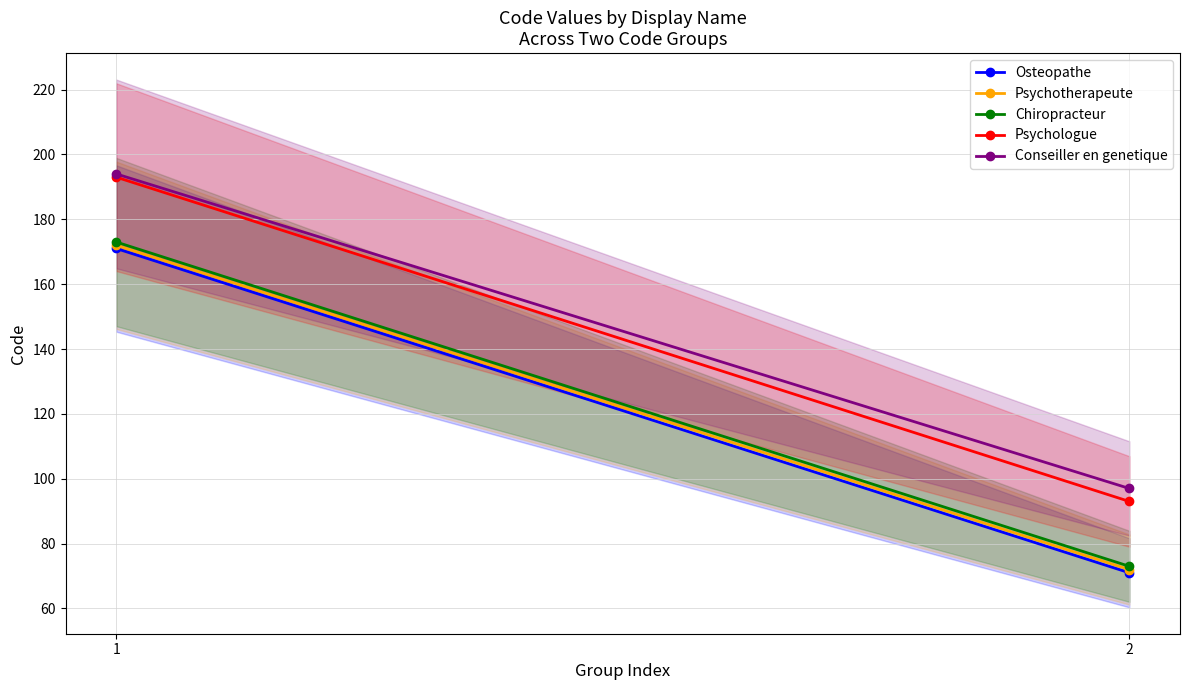

The value of Psychotherapeute at 1 is 172. True or false?

True